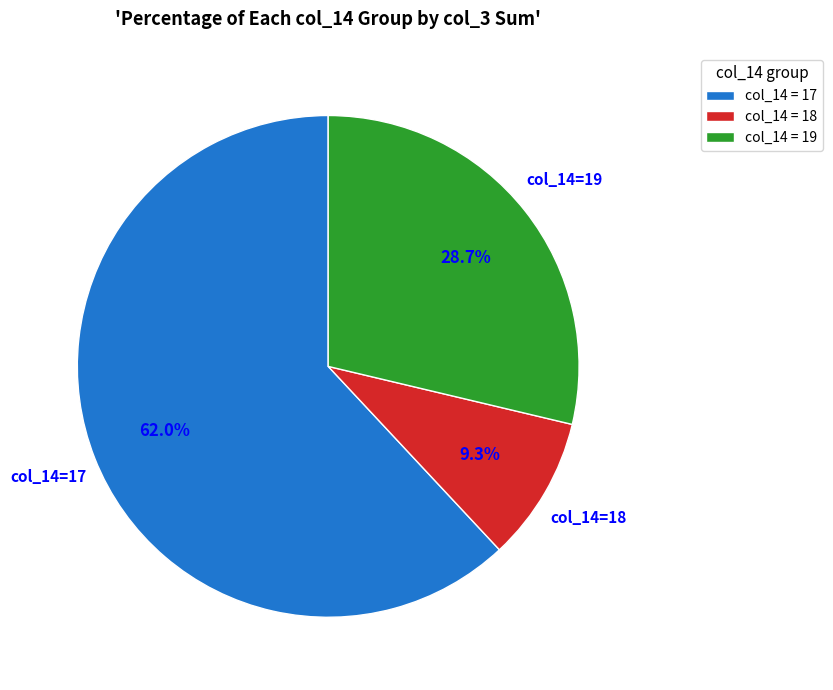

How many segments does this pie chart have?

3